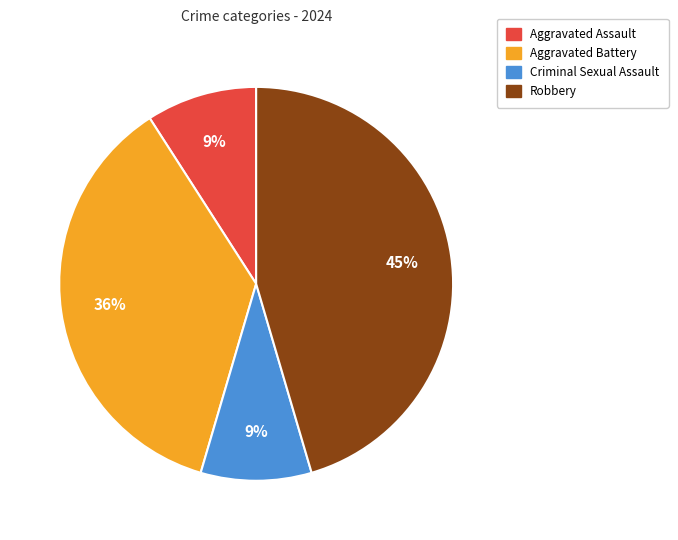

Count the number of slices in the pie.

4